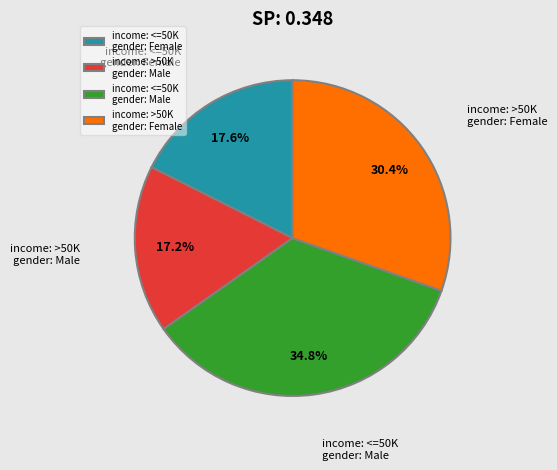

Count the number of slices in the pie.

4